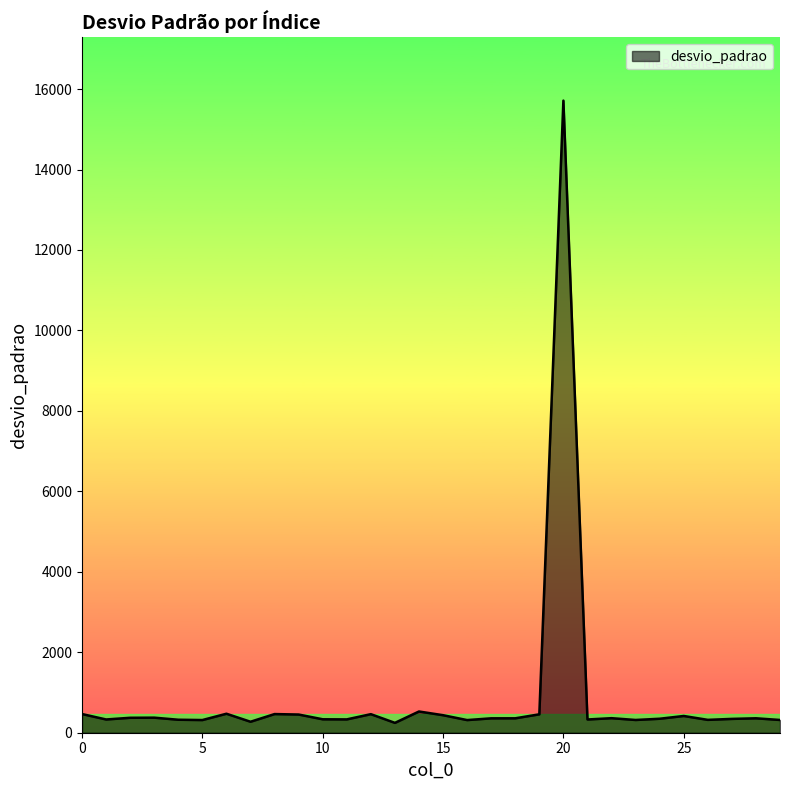

What is the greatest value displayed?

15713.4